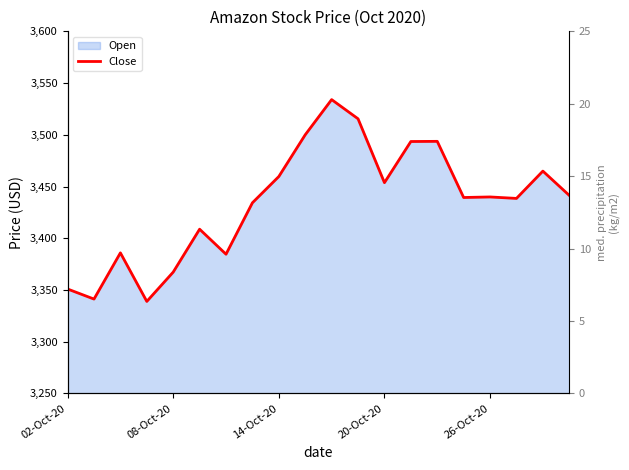

How many data points does each series have?

20